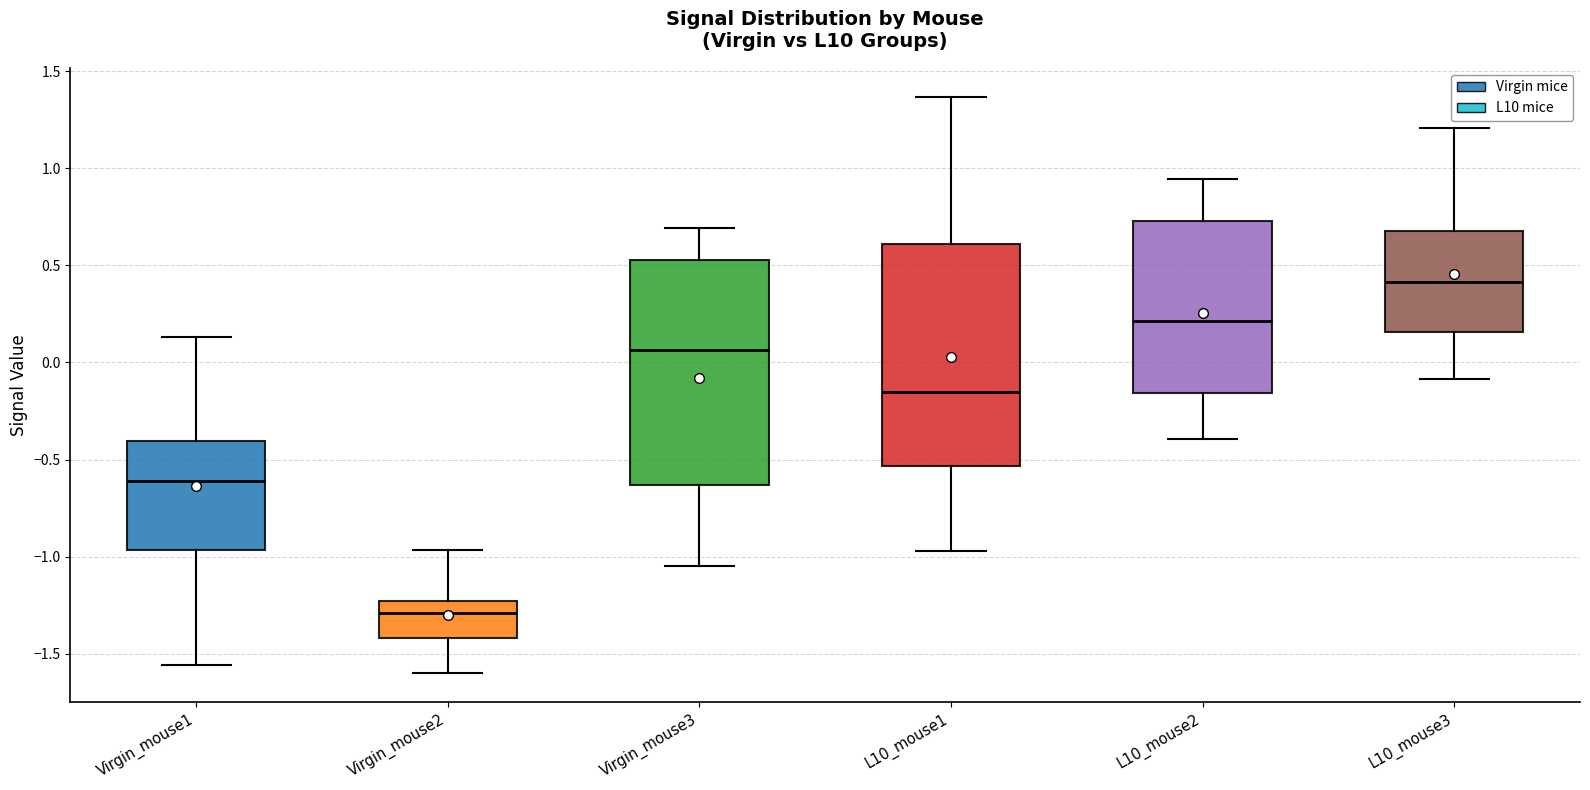

Which box has the highest median line?

L10_mouse3